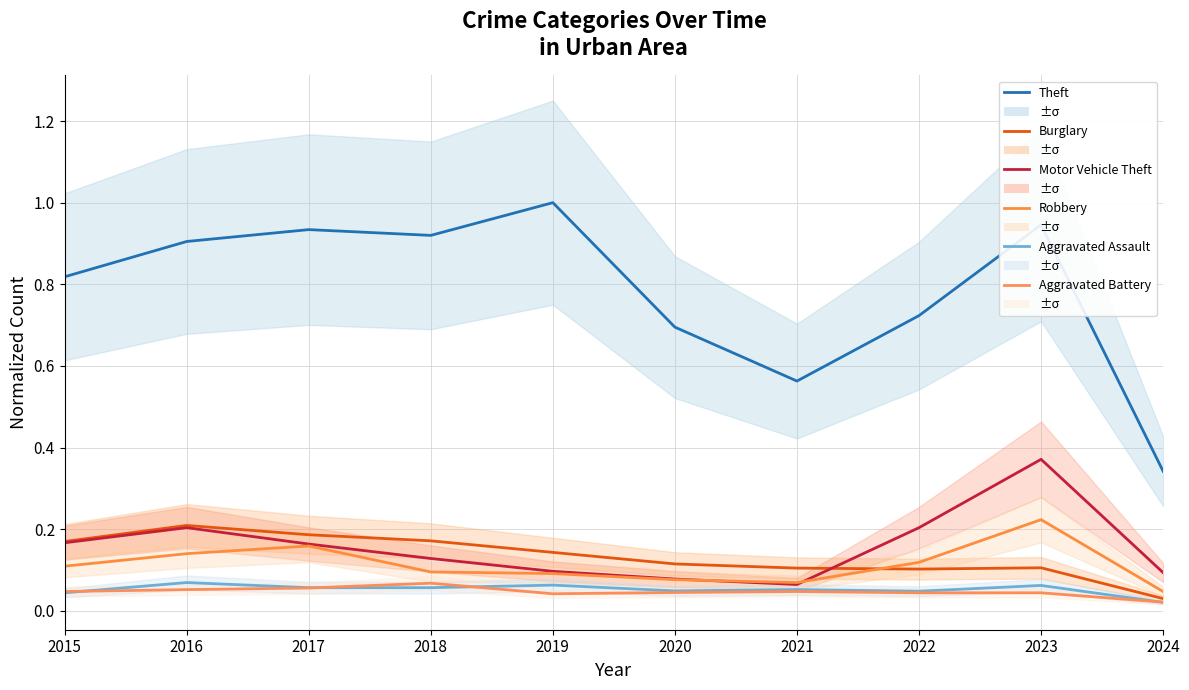

At which category does Burglary reach its first local valley?

2022